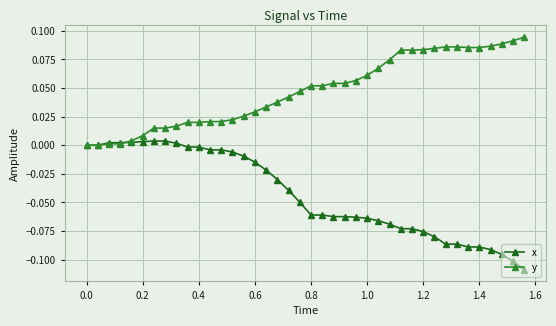

Which series has the largest total across all categories?

y